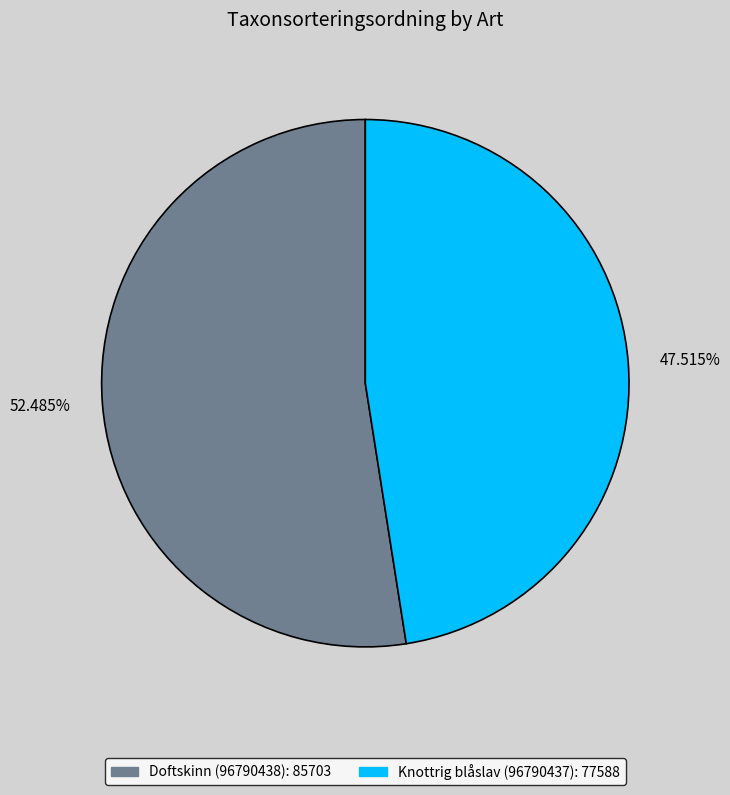

Is it true that Doftskinn (96790438) is 40% of the pie?

False